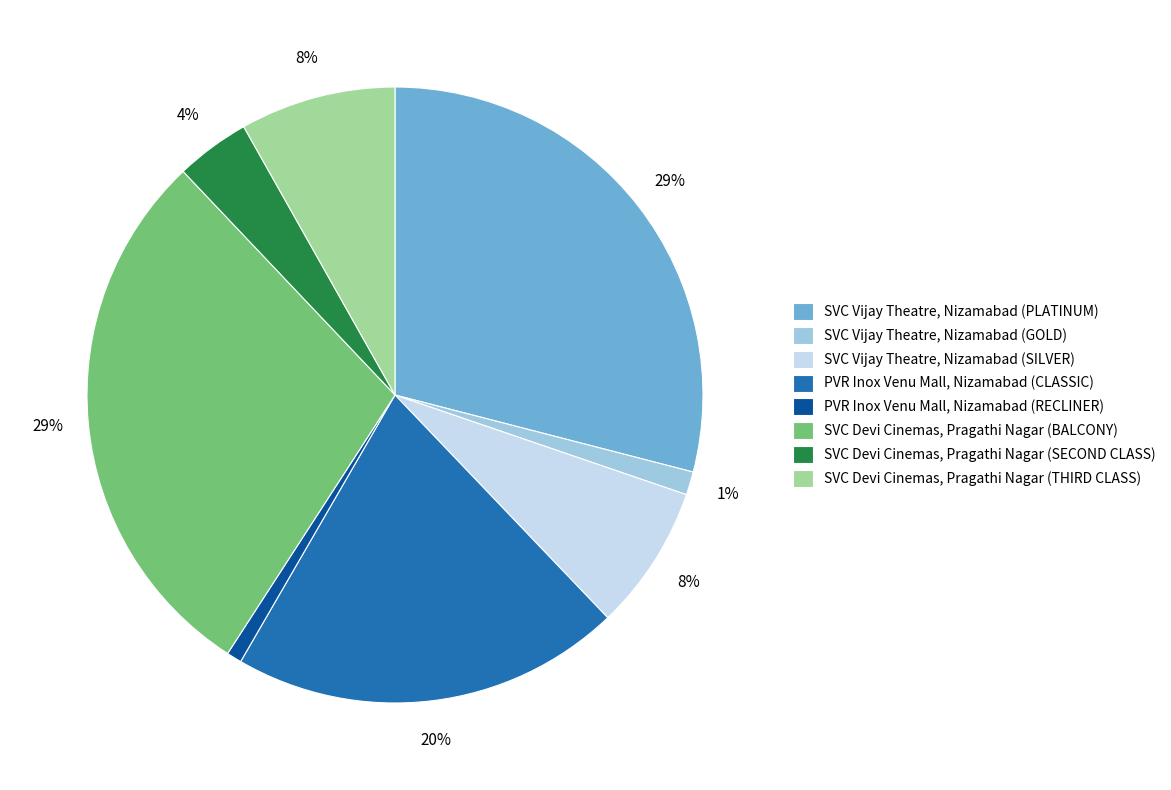

The SVC Vijay Theatre, Nizamabad (GOLD) slice represents 6% of the pie. True or false?

False